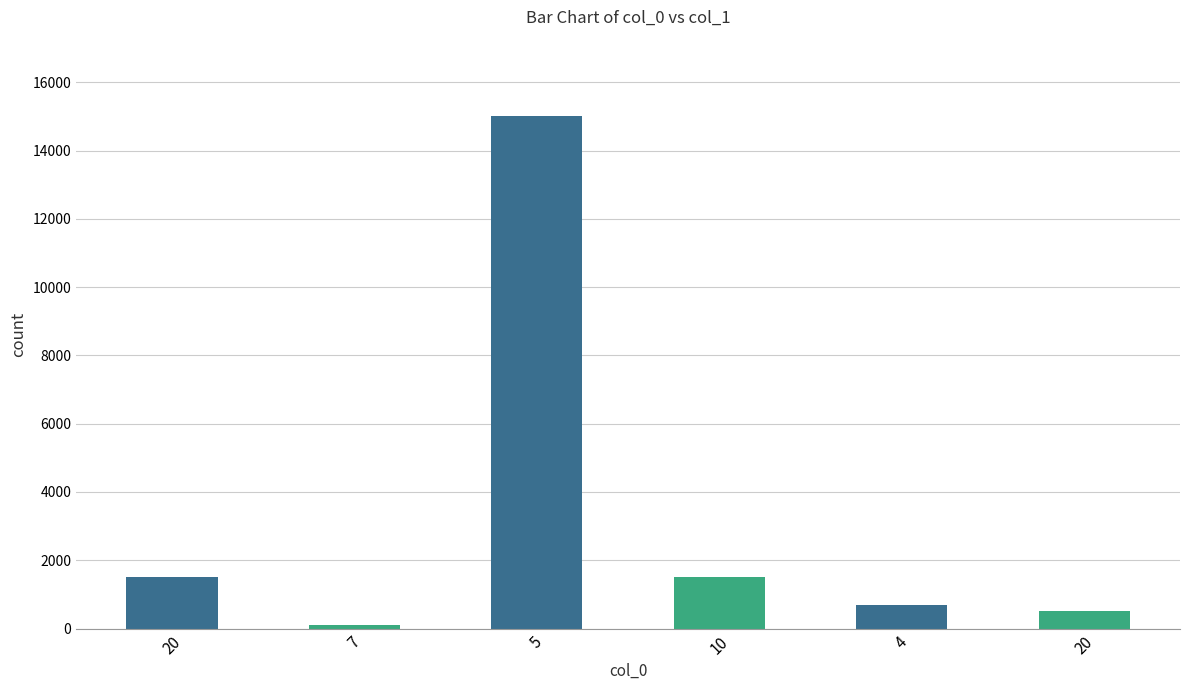

How many bars are there in total?

6